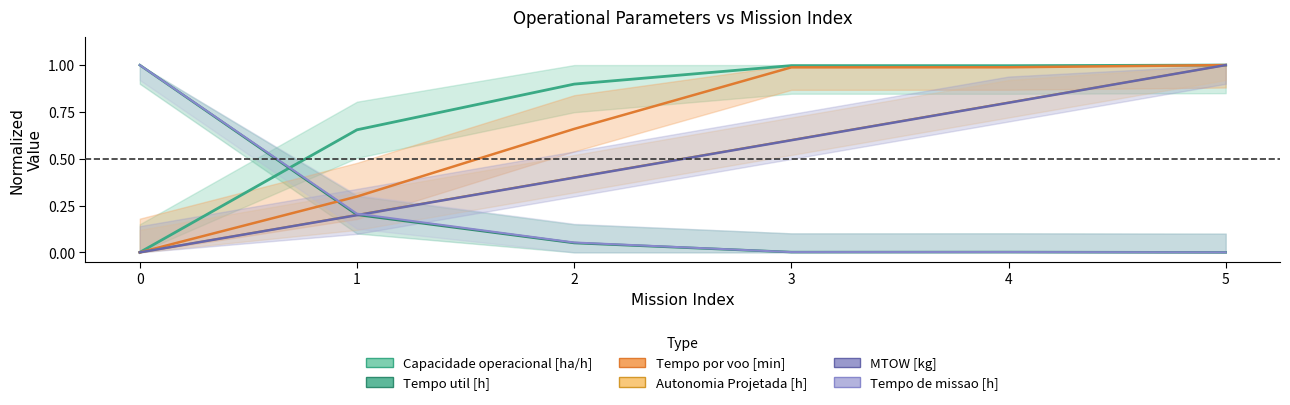

True or false: Autonomia Projetada [h] has a value of 0.2 at 2.

False